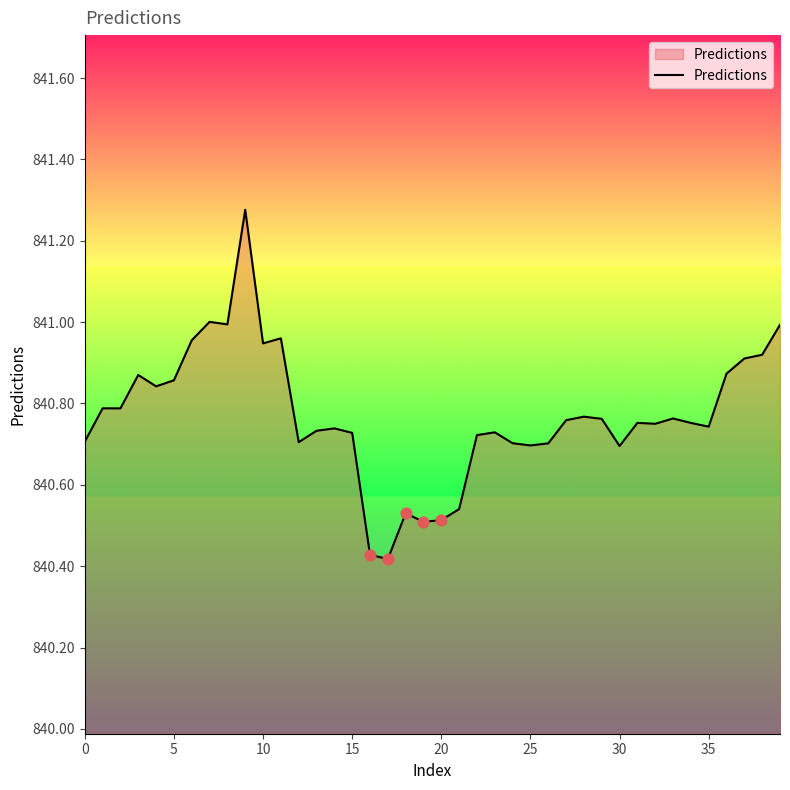

What is the difference between the maximum and minimum values?

0.9